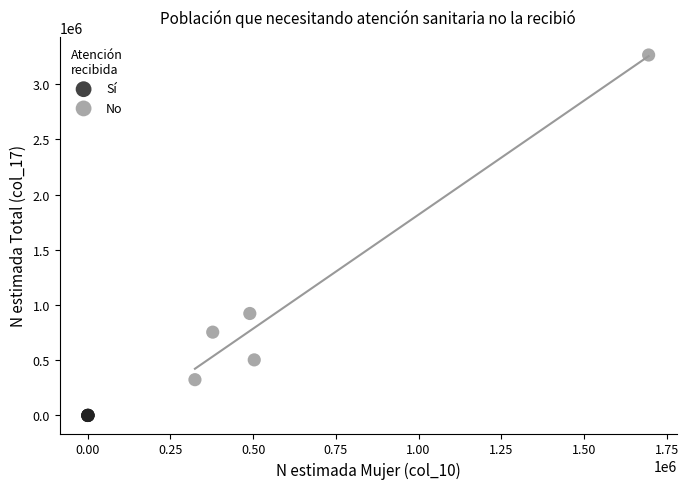

Which series contains the lowest Y value?

Sí